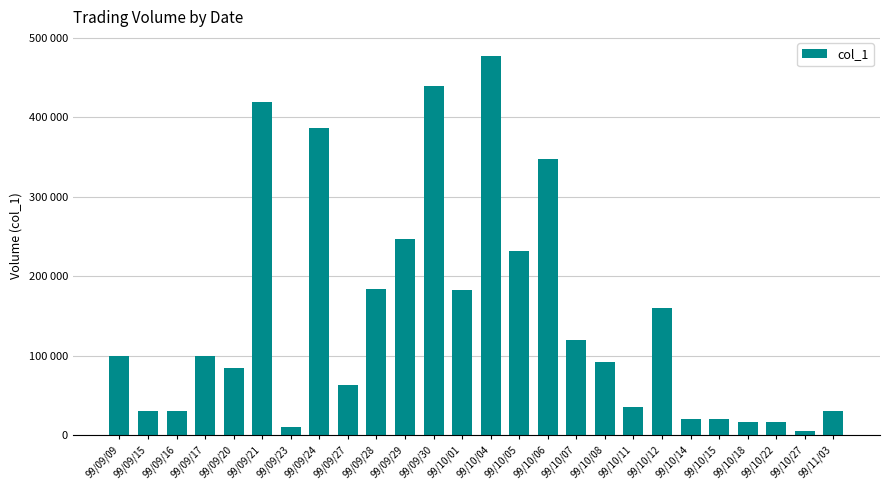

Are the bars horizontal?

No